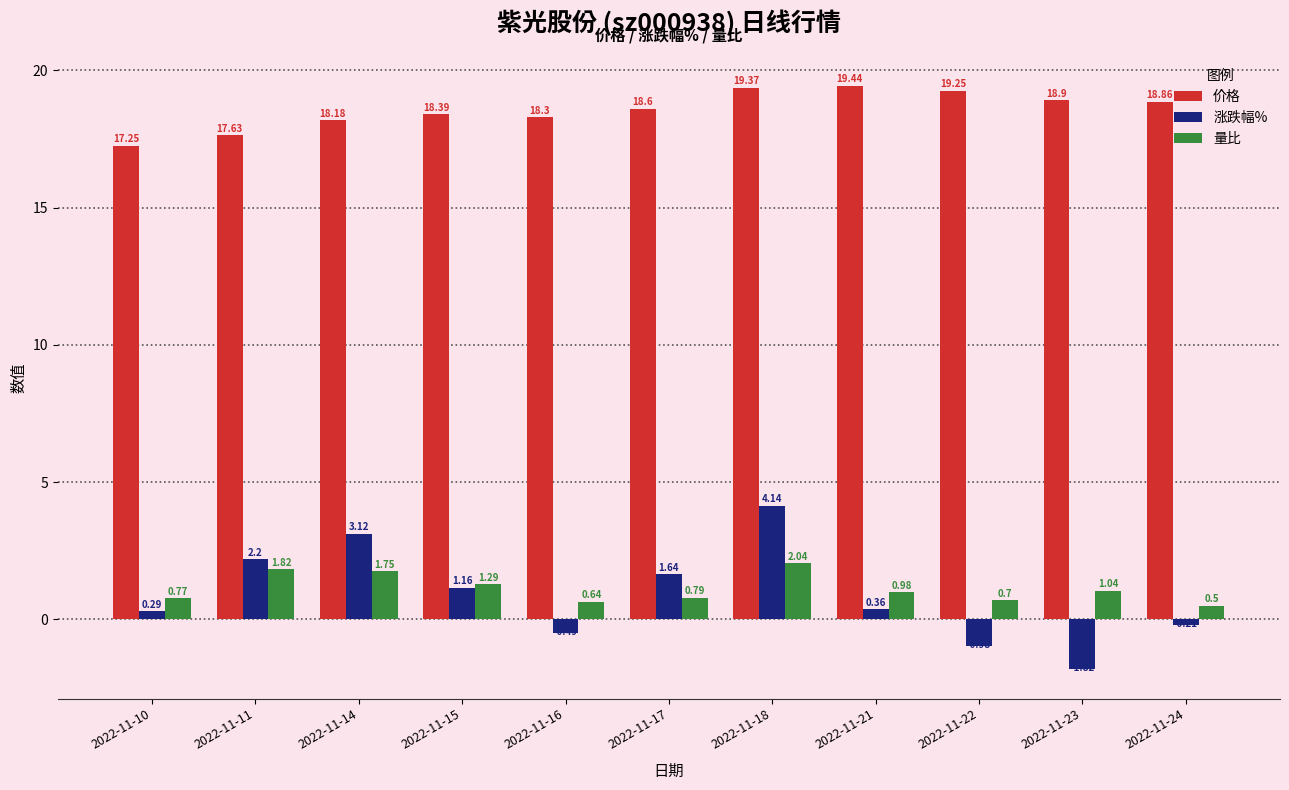

How many negative values does the 涨跌幅% series have?

4